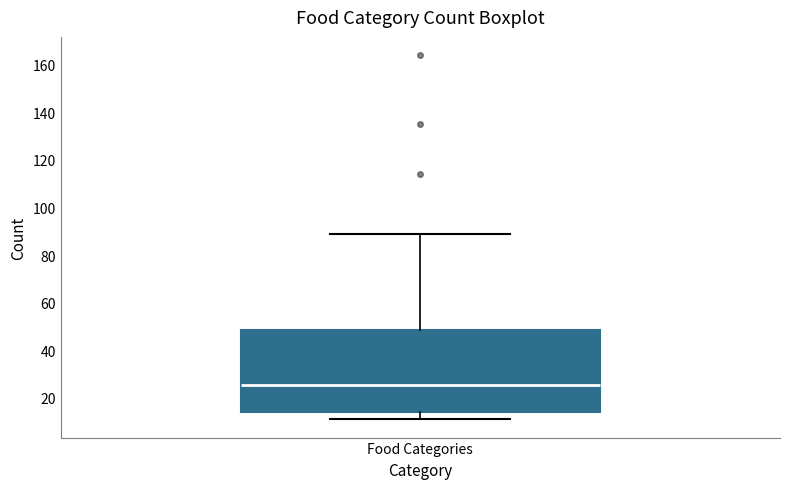

Where is the lower edge of the box for Food Categories on the y-axis? The values are not printed on the chart, so give them approximately, as read against the axis.

14